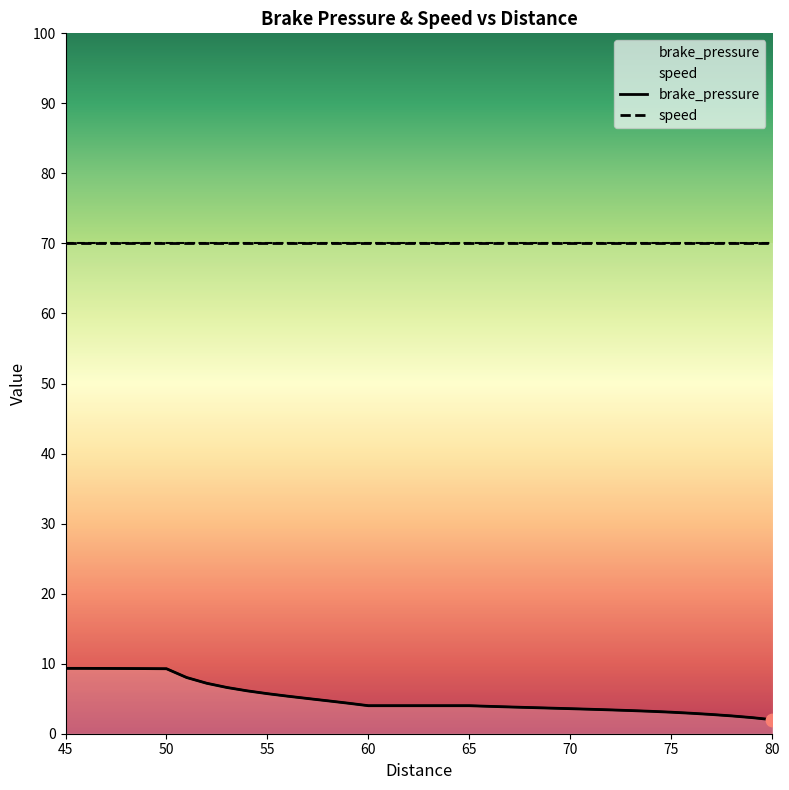

What is the change in value from 67 to 70?

-0.2